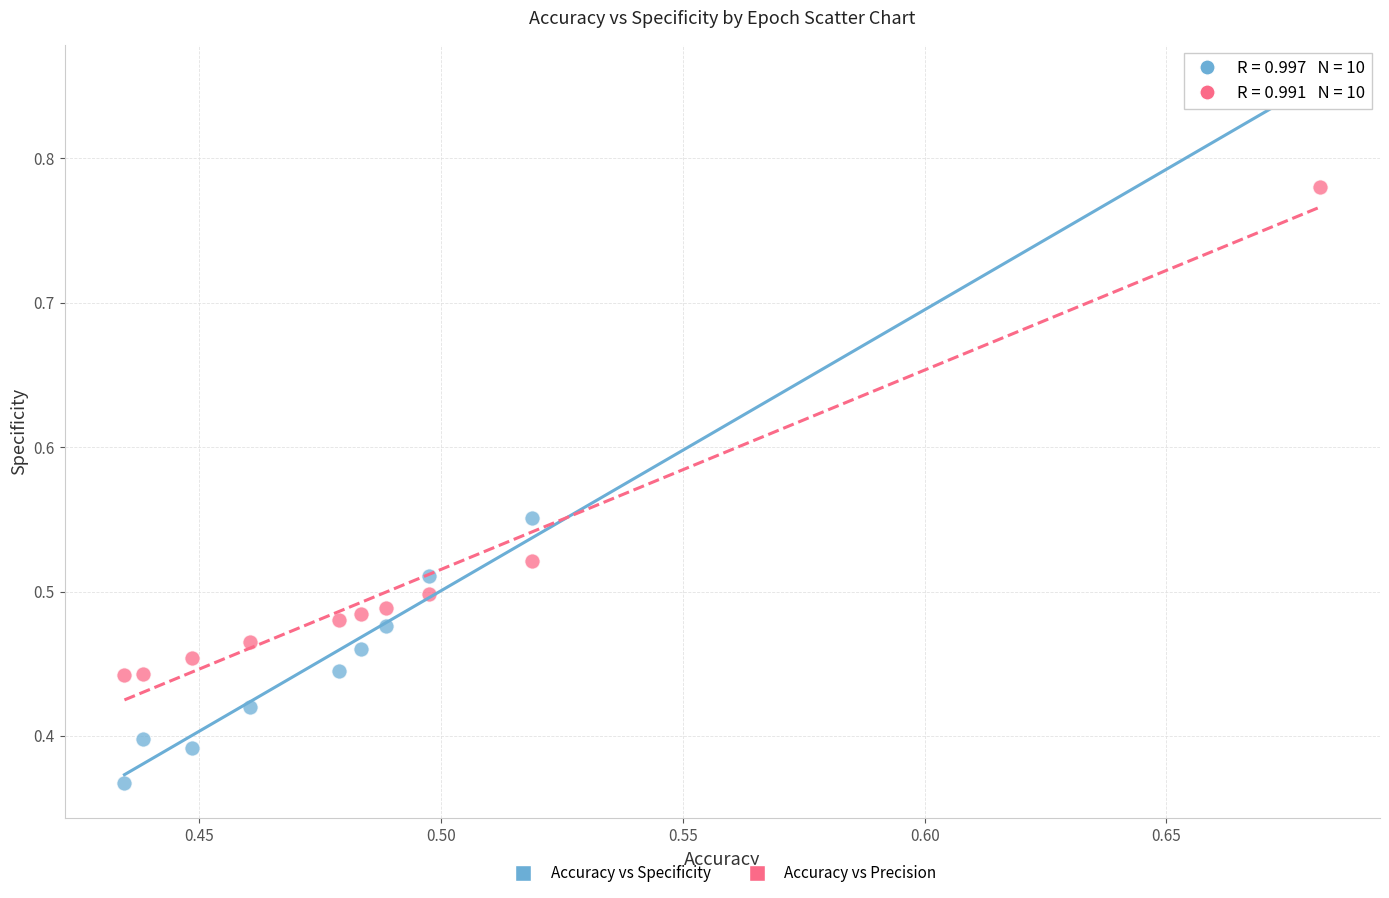

Which series contains the highest Y value?

Accuracy vs Specificity